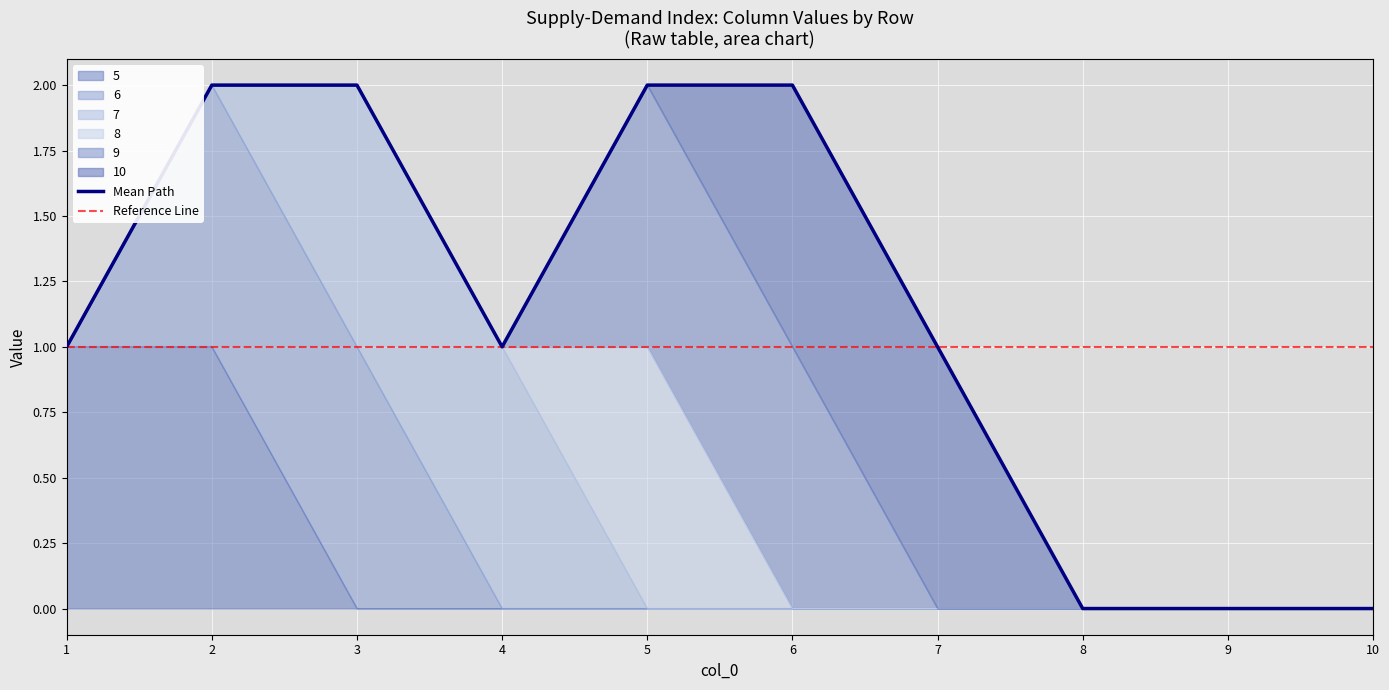

How many 10 values are between 0 and 1?

10